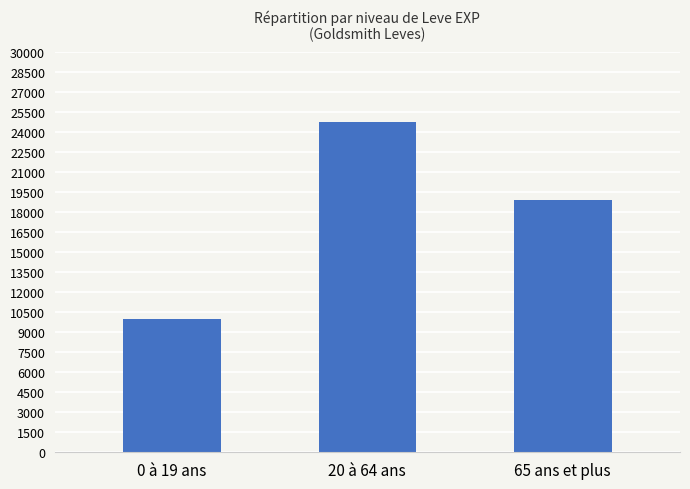

What is the smallest value displayed?

9990